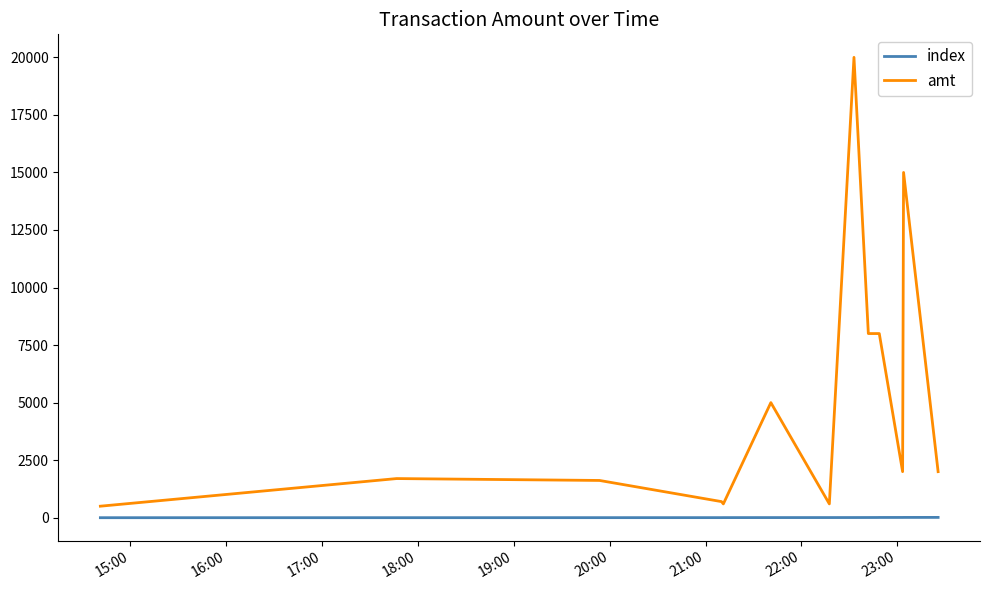

At how many categories does at least one series exceed 1362?

10